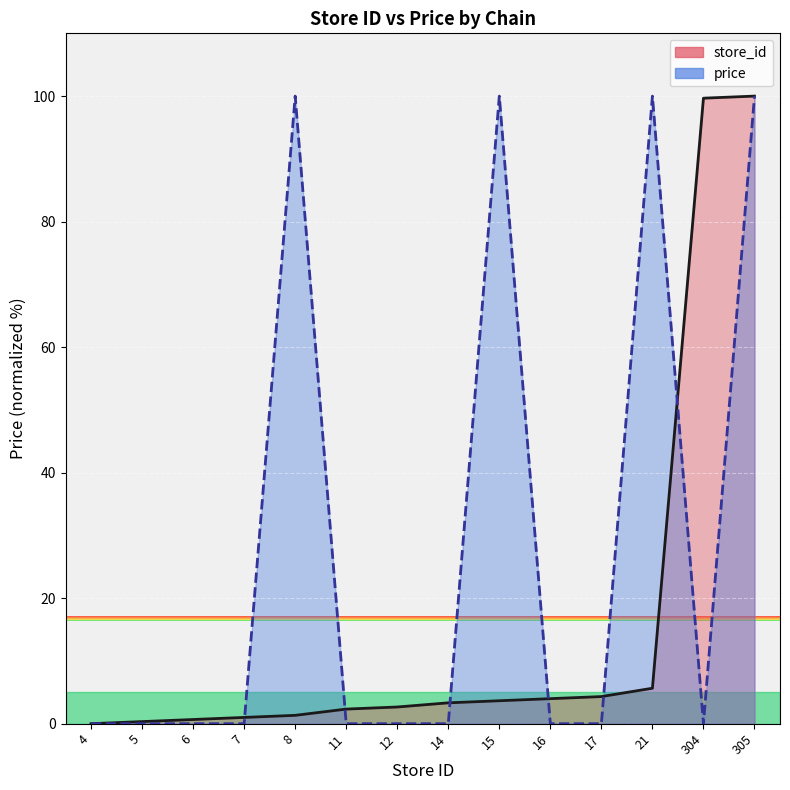

The value of store_id at 305 is 54.4. True or false?

False